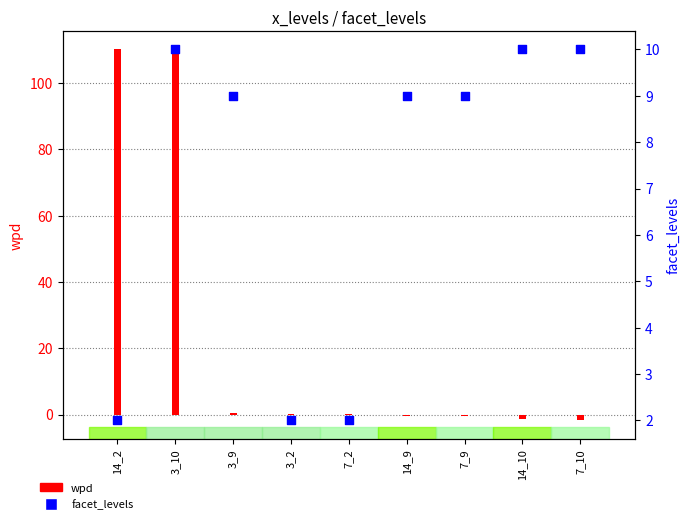

What is the change in value from 3_2 to 7_9?

+7